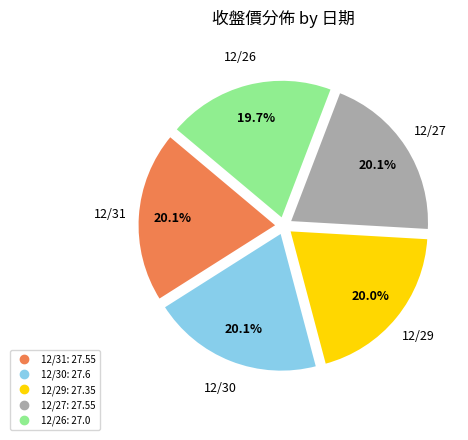

To the nearest percent, what portion does 12/29 represent?

20%